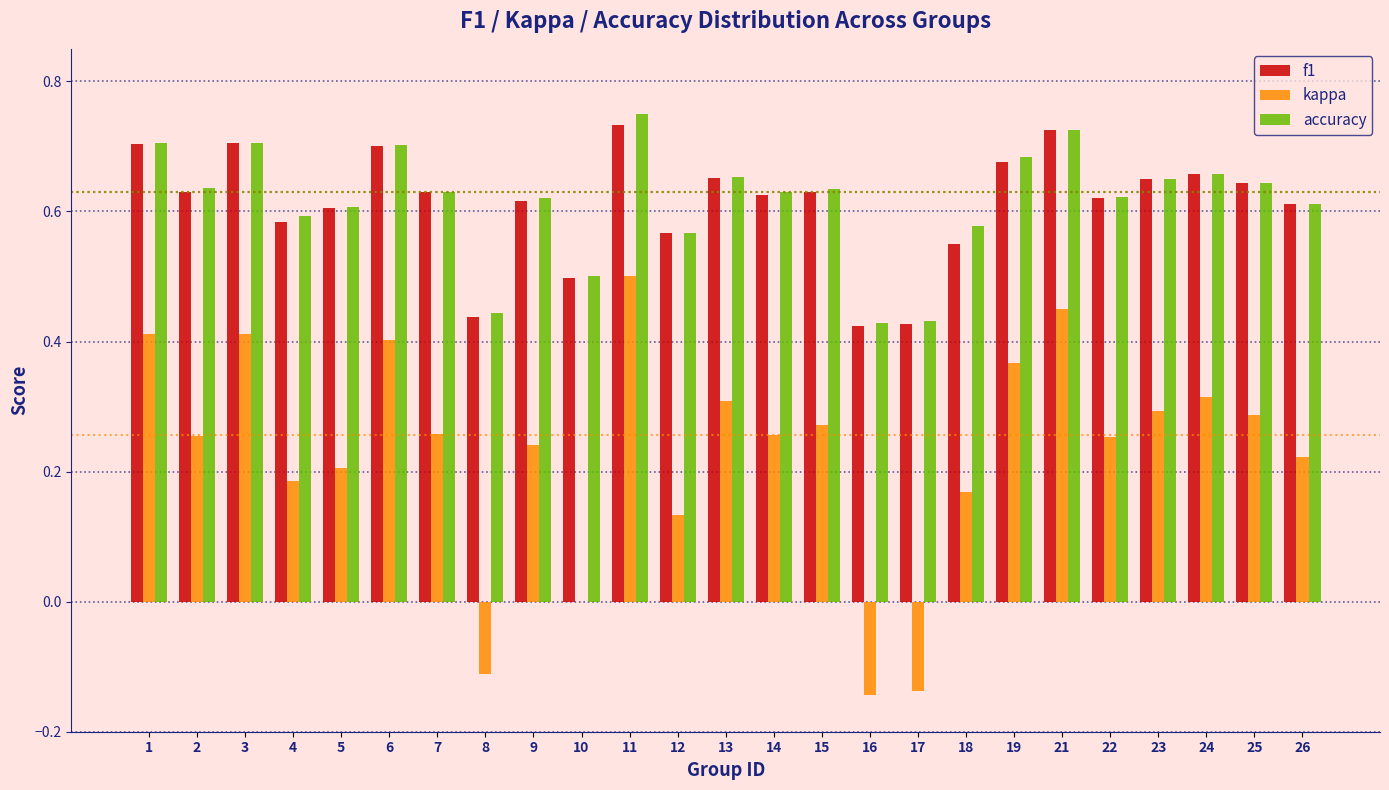

Between 5 and 12, which series saw the biggest shift?

kappa